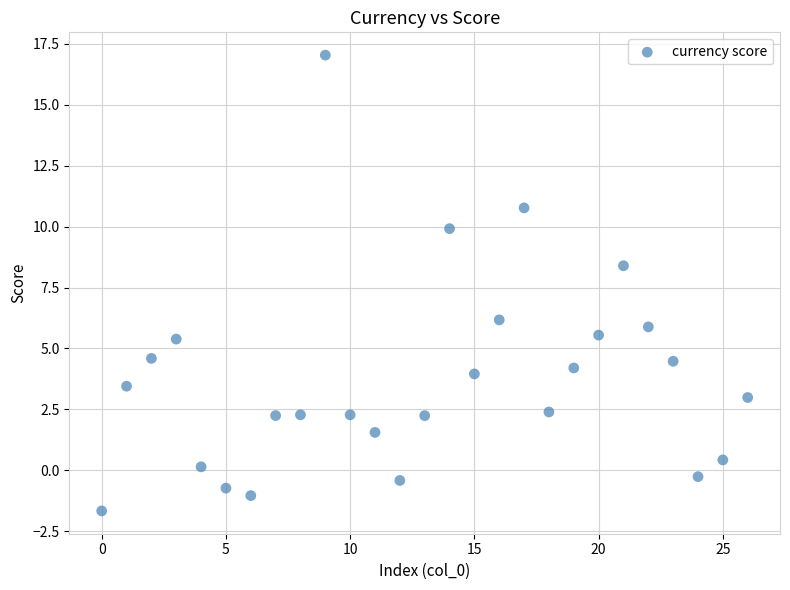

What is the range of X values (max minus min)?

26.0